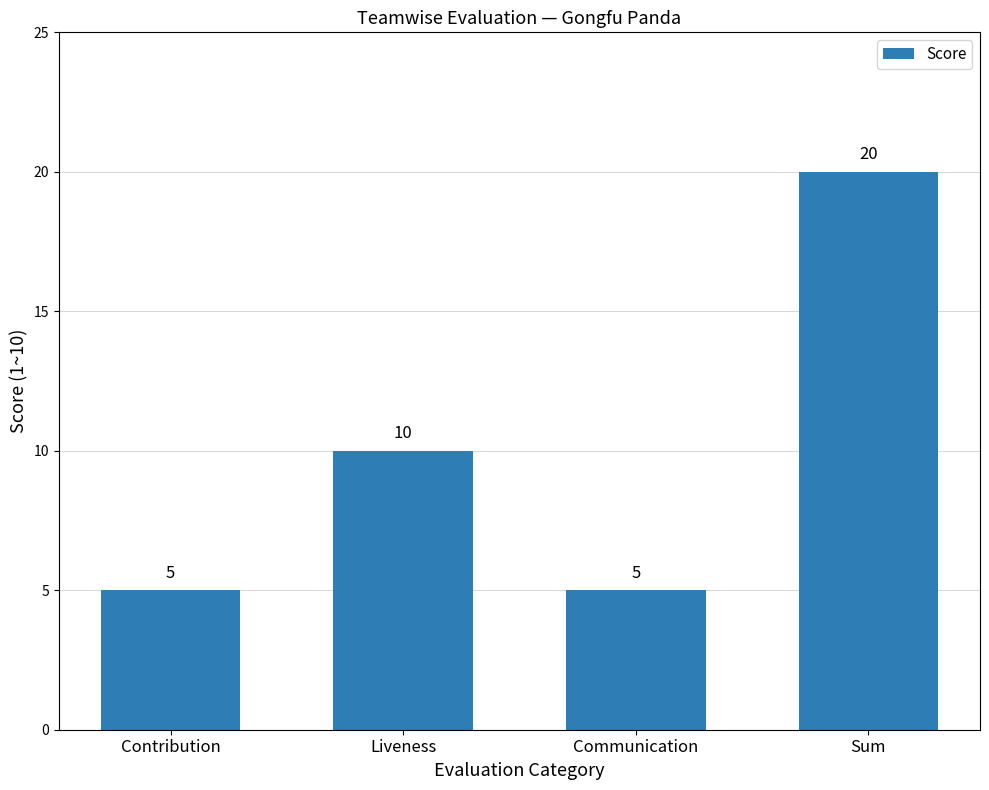

What is the label of the 1st bar from the left?

Contribution